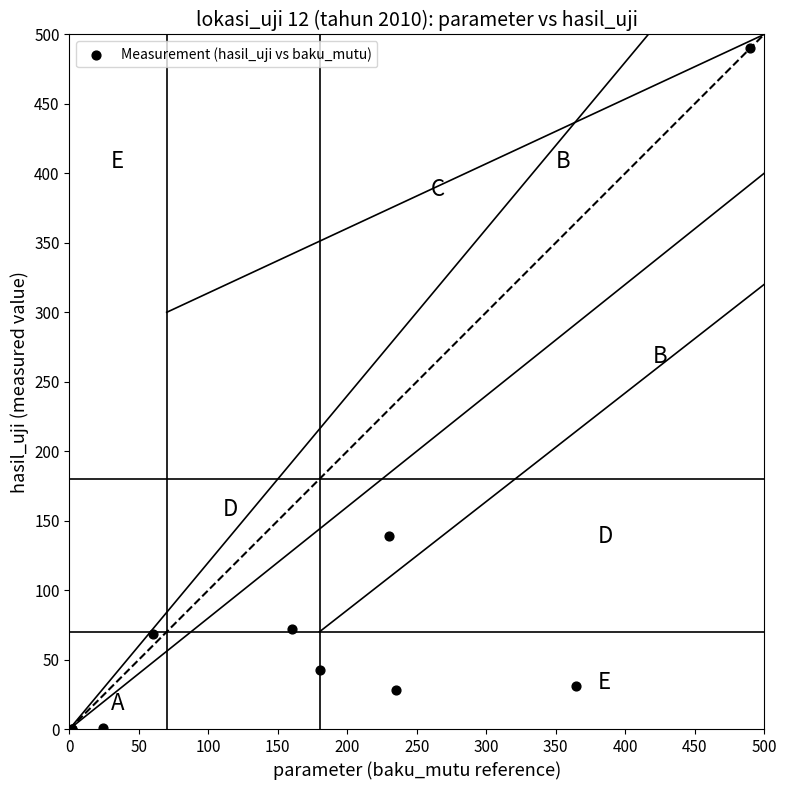

What Y value in the scatter plot is closest to 245?

139.1